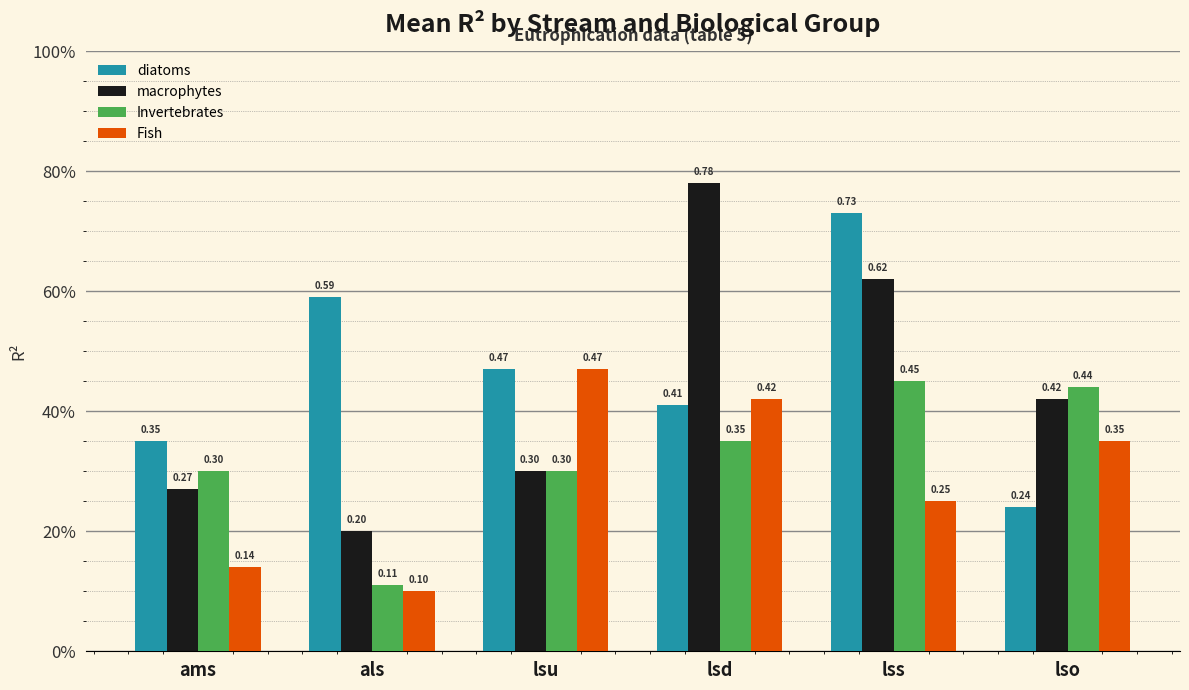

Which series has the largest range (max minus min)?

macrophytes